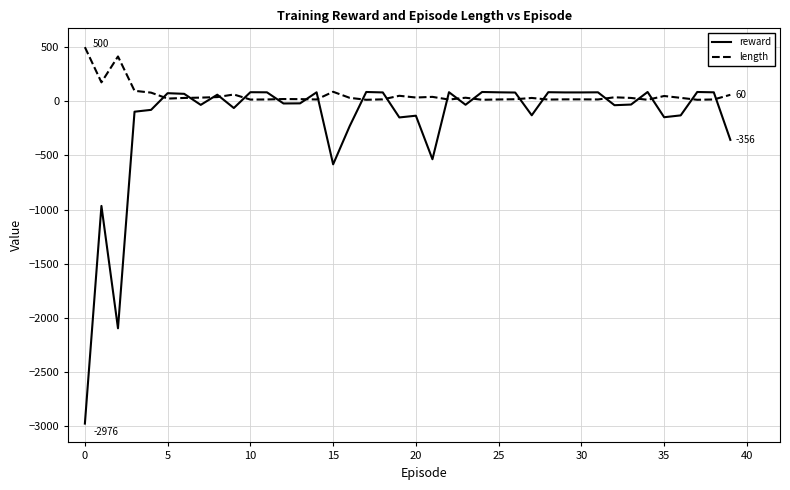

List the series in order of their overall mean, highest first.

length, reward